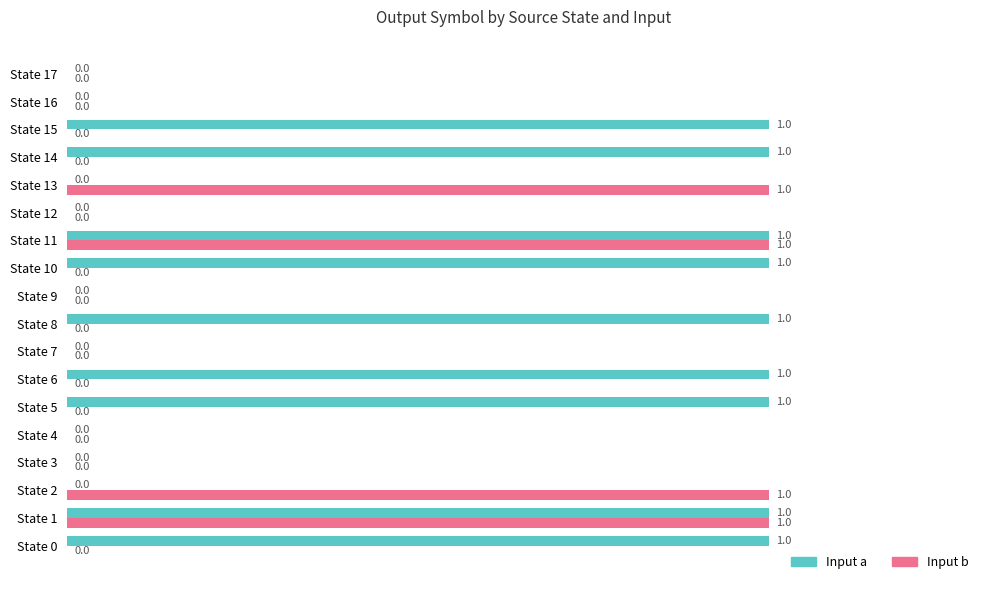

What is the sum of all Input b values?

4